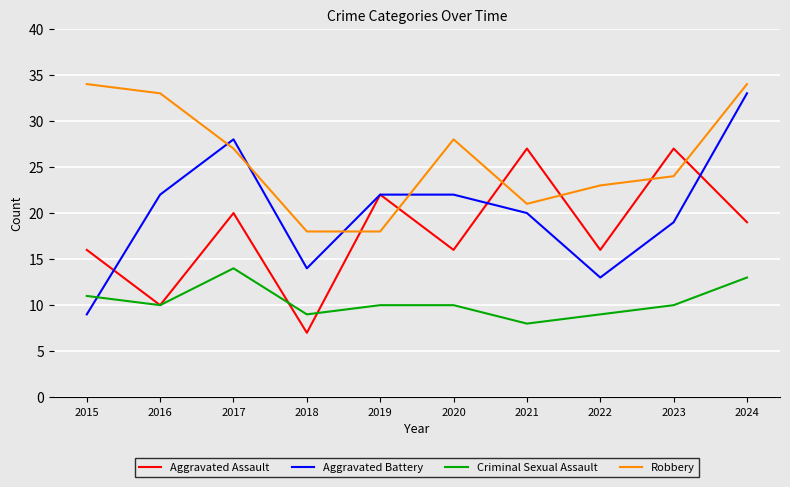

What is the spread (max minus min) of values at 2015?

25